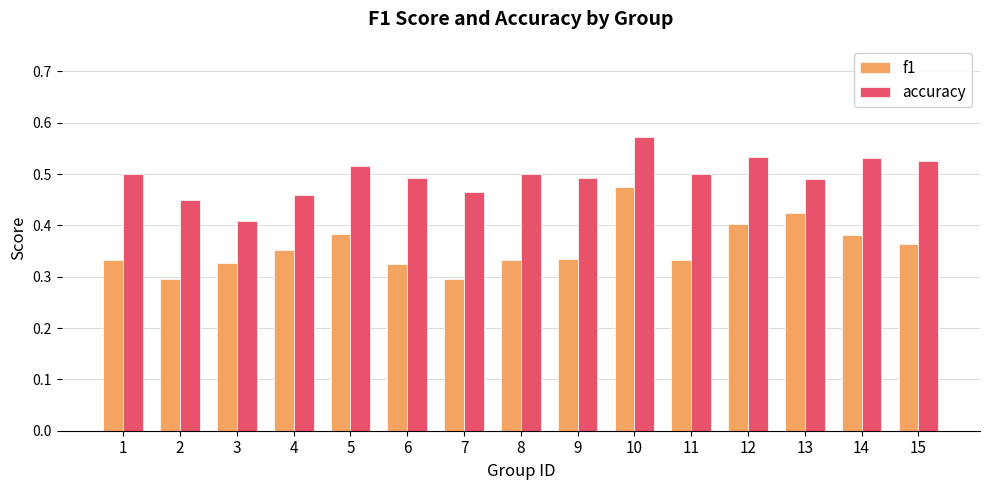

What is the spread (max minus min) of values at 9?

0.2